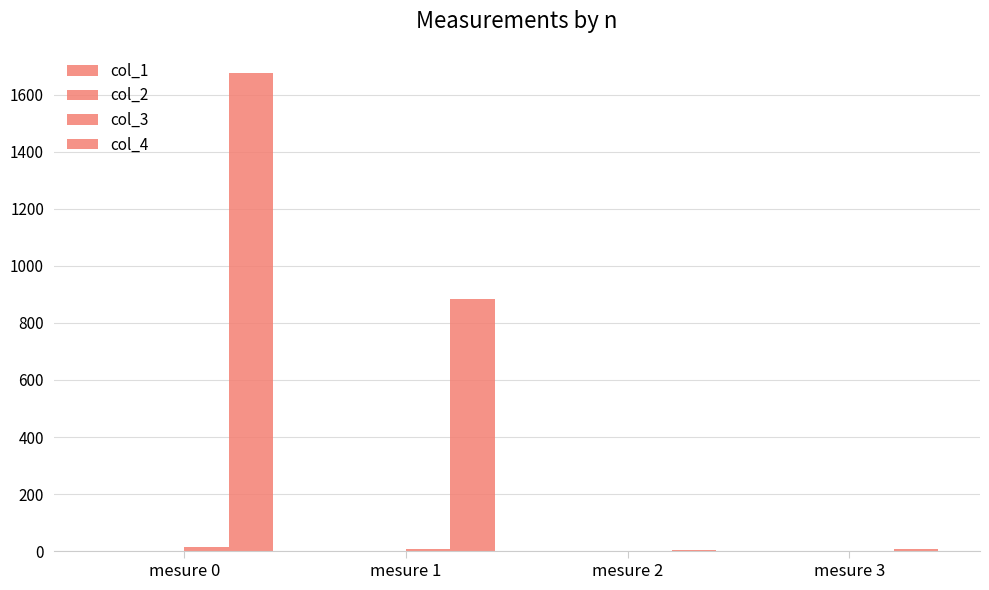

Which series has the largest total across all categories?

col_4